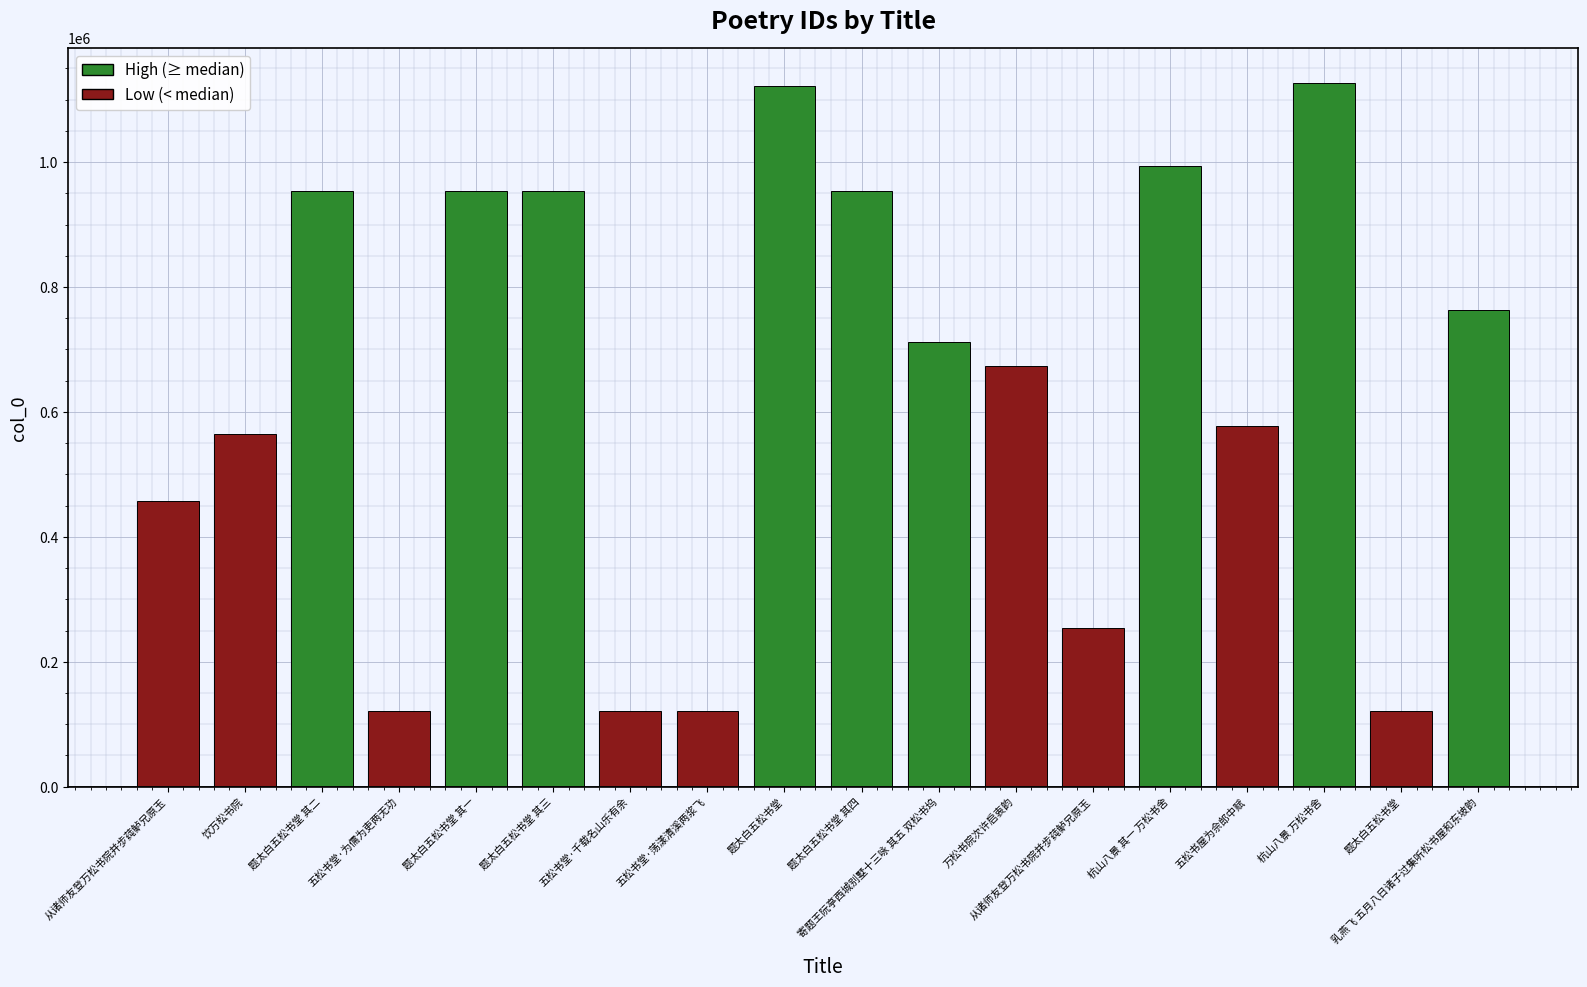

What is the label of the 1st bar from the left?

从诸师友登万松书院并步莼鲈兄原玉